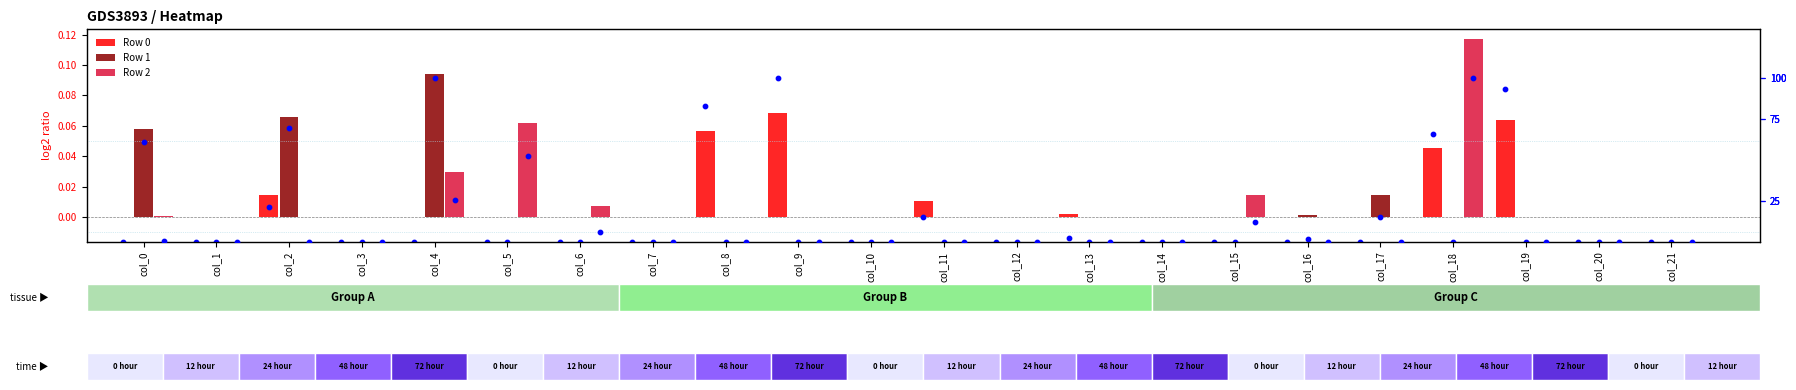

Reading left to right, extract all data points from this chart.

Row 0: 0.0	0.0	0.0	0.0	0.0	0.0	0.0	0.0	0.1	0.1	0.0	0.0	0.0	0.0	0.0	0.0	0.0	0.0	0.0	0.1	0.0	0.0
Row 1: 0.1	0.0	0.1	0.0	0.1	0.0	0.0	0.0	0.0	0.0	0.0	0.0	0.0	0.0	0.0	0.0	0.0	0.0	0.0	0.0	0.0	0.0
Row 2: 0.0	0.0	0.0	0.0	0.0	0.1	0.0	0.0	0.0	0.0	0.0	0.0	0.0	0.0	0.0	0.0	0.0	0.0	0.1	0.0	0.0	0.0
Row 0 pct: 0.0	0.0	21.3	0.0	-0.0	0.0	0.0	-0.0	82.8	100.0	-0.0	15.0	0.0	2.6	0.0	-0.0	-0.0	0.0	66.2	93.6	0.0	0.0
Row 1 pct: 61.3	0.0	69.7	0.0	100.0	0.0	0.0	0.0	0.0	0.0	0.0	0.0	0.0	0.0	0.0	0.0	1.6	15.1	0.0	0.0	0.0	0.0
Row 2 pct: 0.6	0.0	0.0	0.0	25.3	52.8	6.1	0.0	0.0	0.0	0.0	0.0	0.0	0.0	0.0	12.3	0.0	0.0	100.0	0.0	0.0	0.0